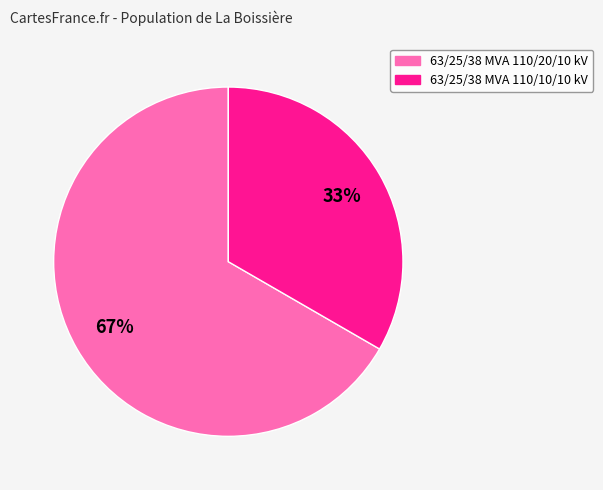

Between 63/25/38 MVA 110/20/10 kV and 63/25/38 MVA 110/10/10 kV, which is larger?

63/25/38 MVA 110/20/10 kV